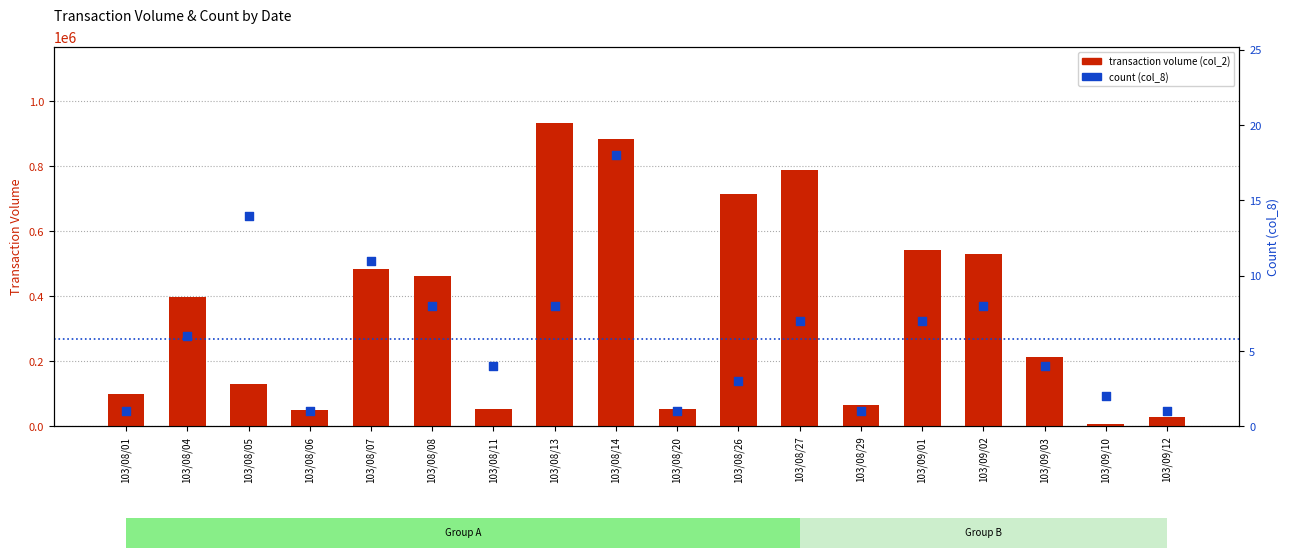

Is the value of transaction volume (col_2) at 103/08/13 greater than the value of count (col_8) at 103/08/05?

Yes